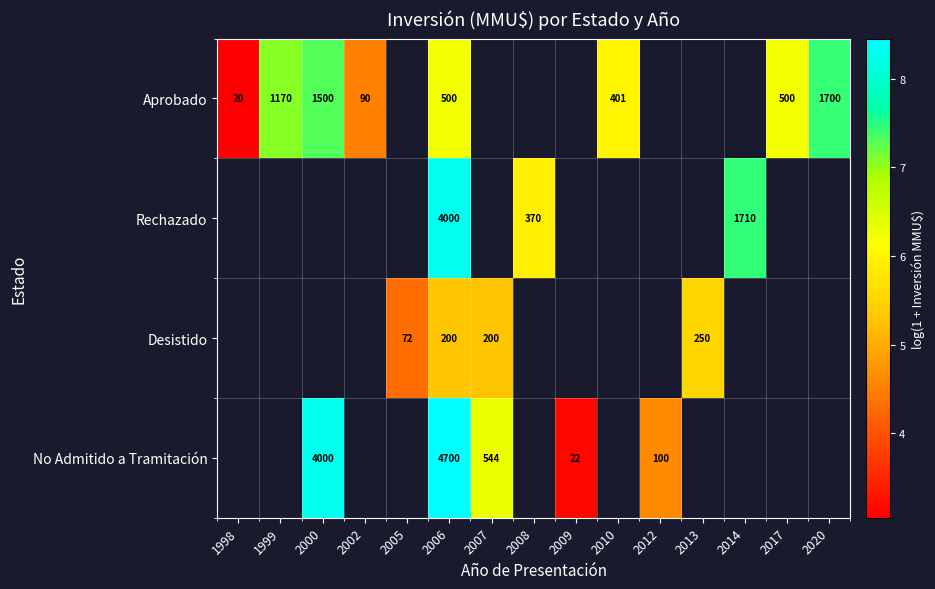

The value of Aprobado at 1998 is 5.2. True or false?

False